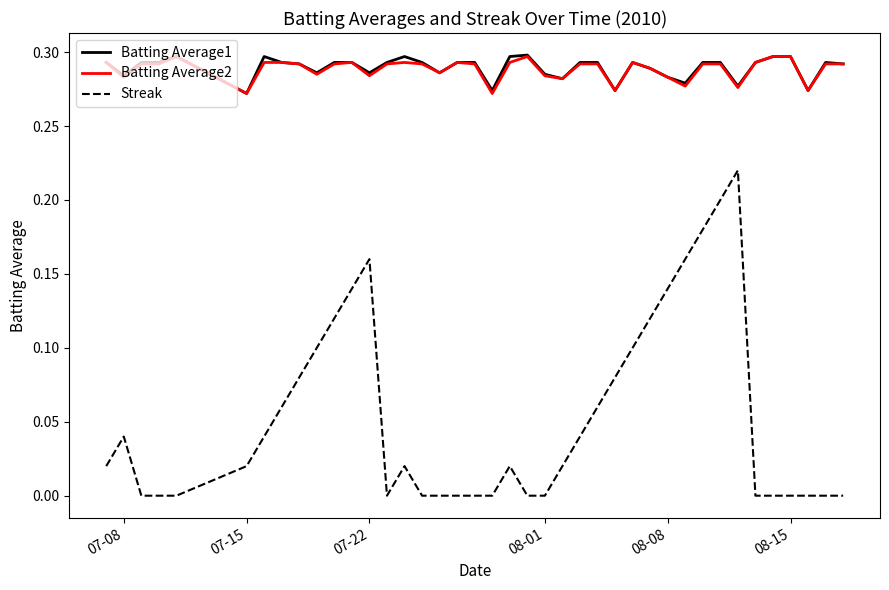

Which series has the largest range (max minus min)?

Streak